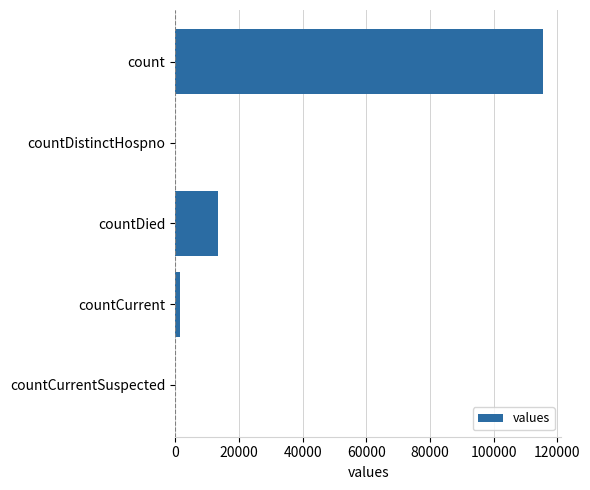

Which has a higher value, countCurrentSuspected or countDied?

countDied